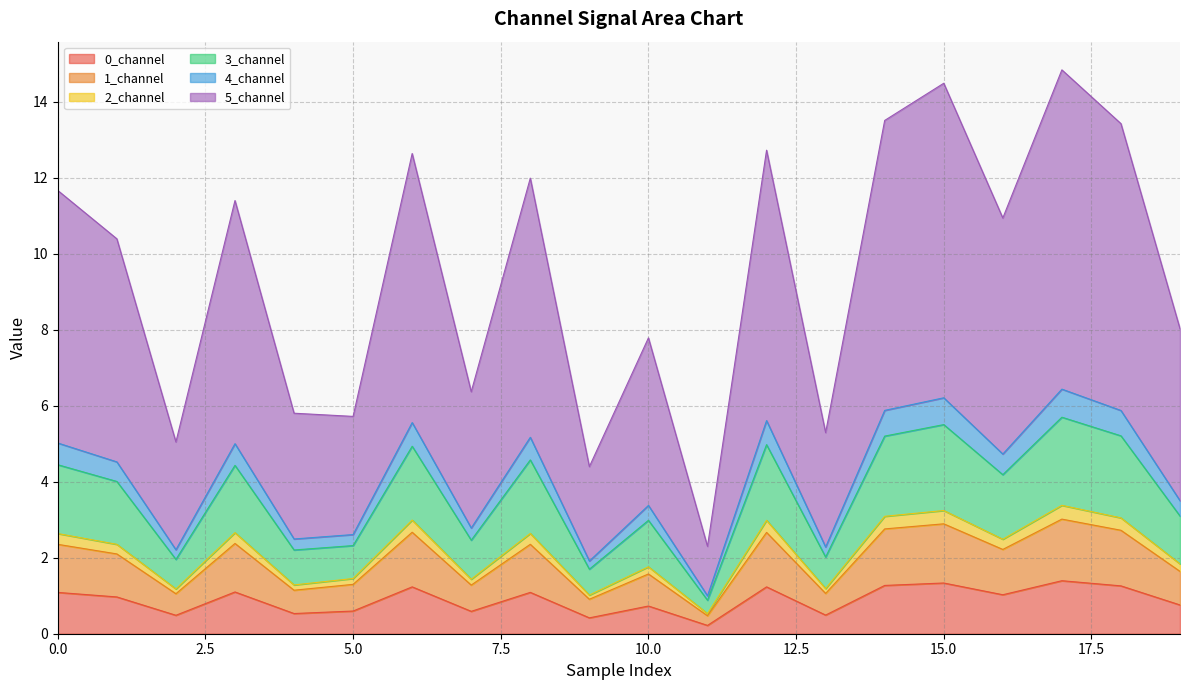

What is the maximum value for 0_channel?

1.4